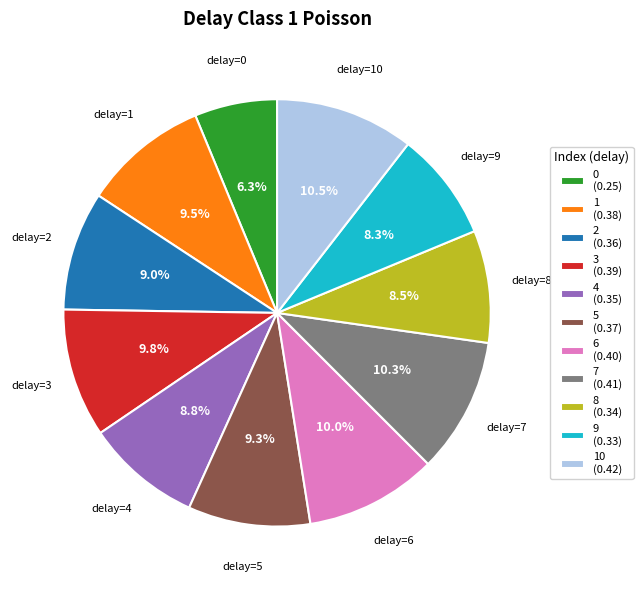

Combined, what portion of the pie is 7 (0.41) and 3 (0.39)?

20.0%